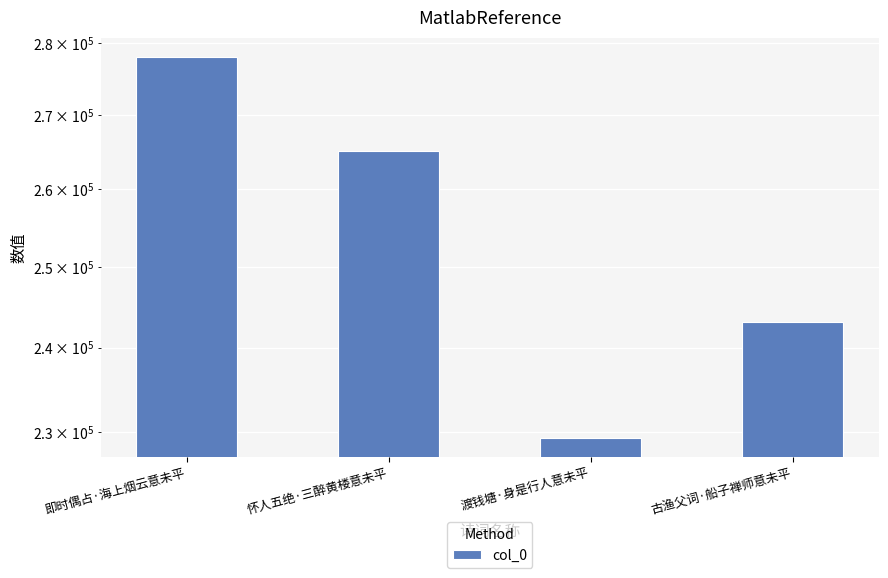

Are the bars horizontal?

No